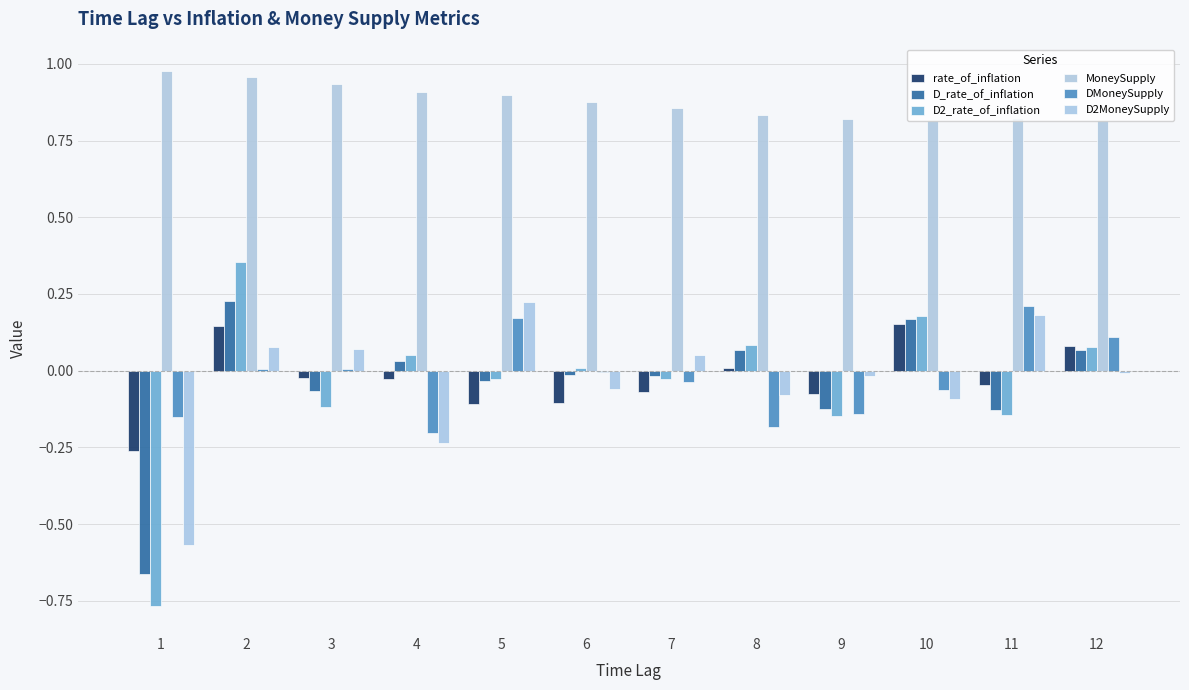

What is the minimum value shown in the chart?

-0.8